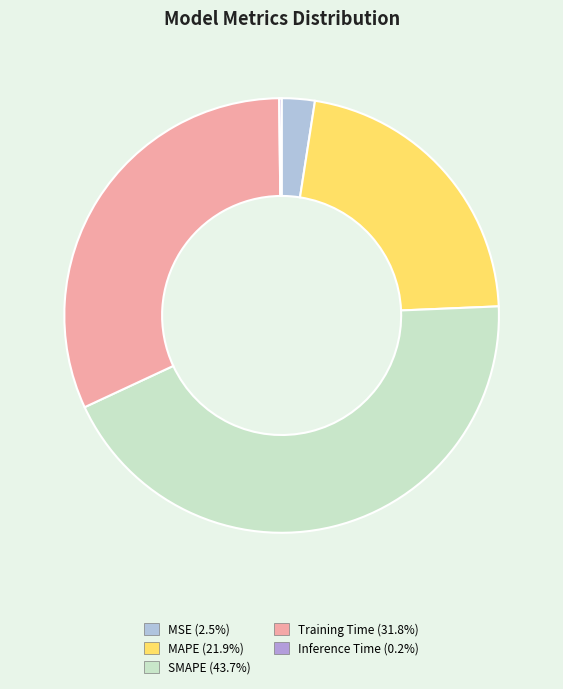

To the nearest percent, what is the combined percentage of MSE and MAPE?

24%